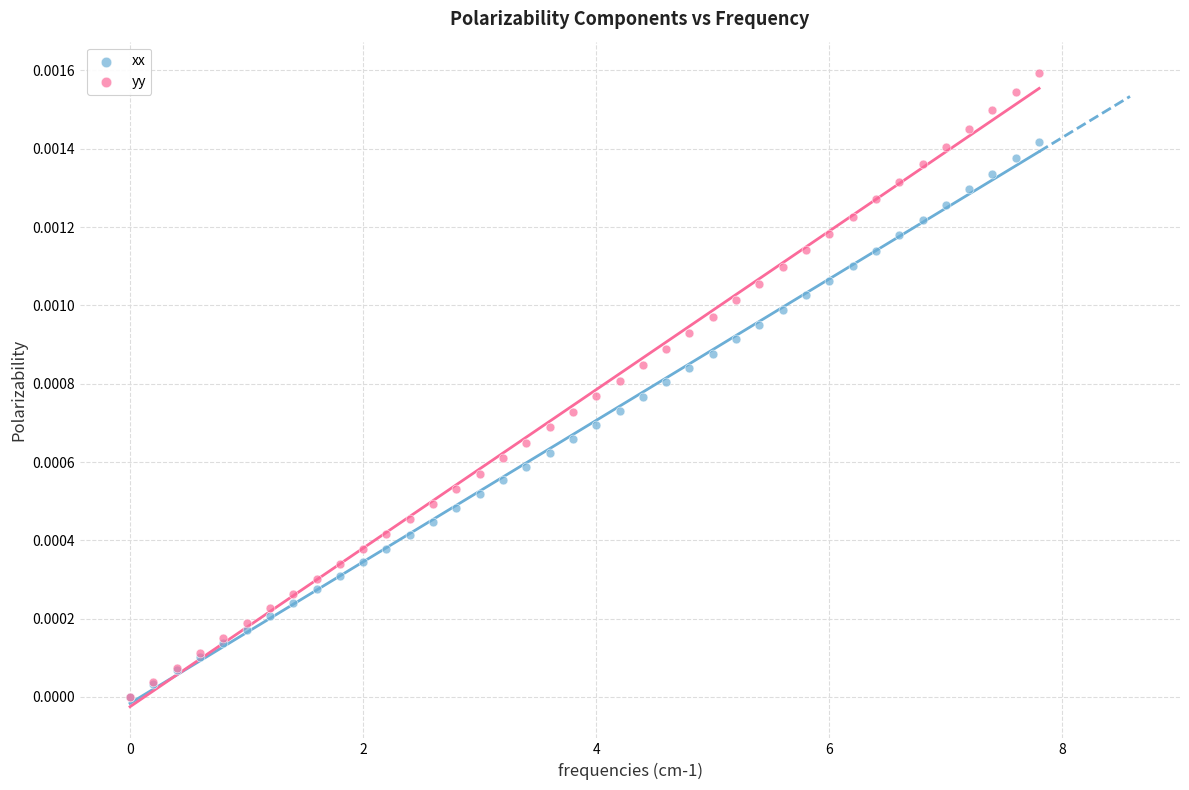

Which series has the widest spread of Y values?

yy